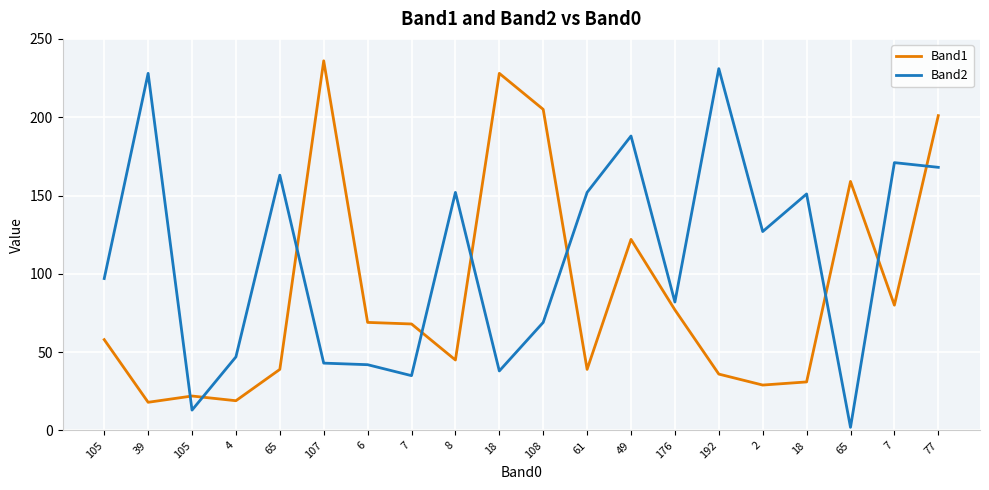

What is the sum of all Band2 values?

2199